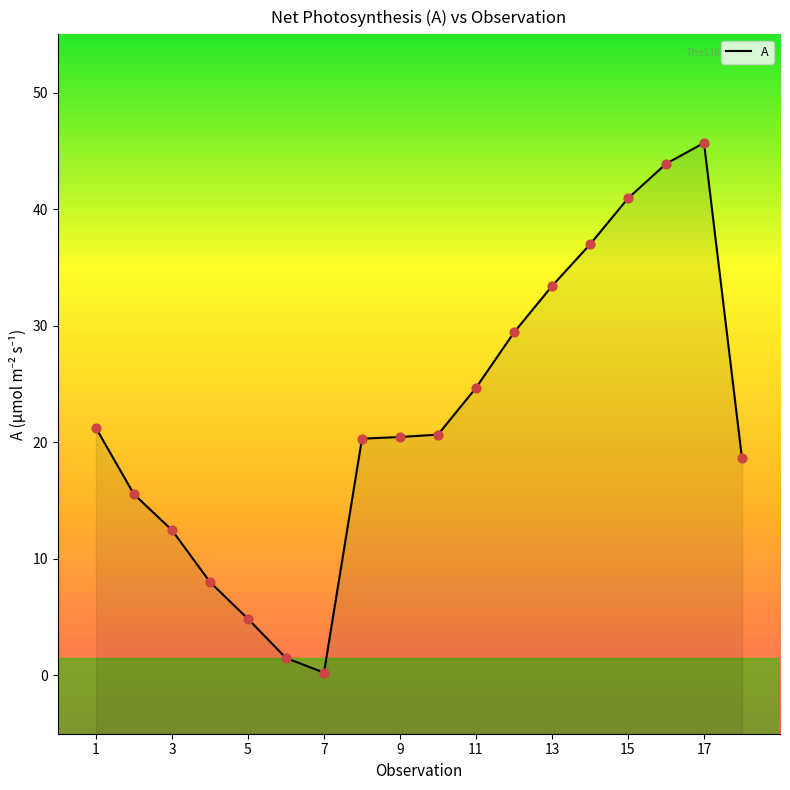

What is the change in value from 10 to 14?

+16.3